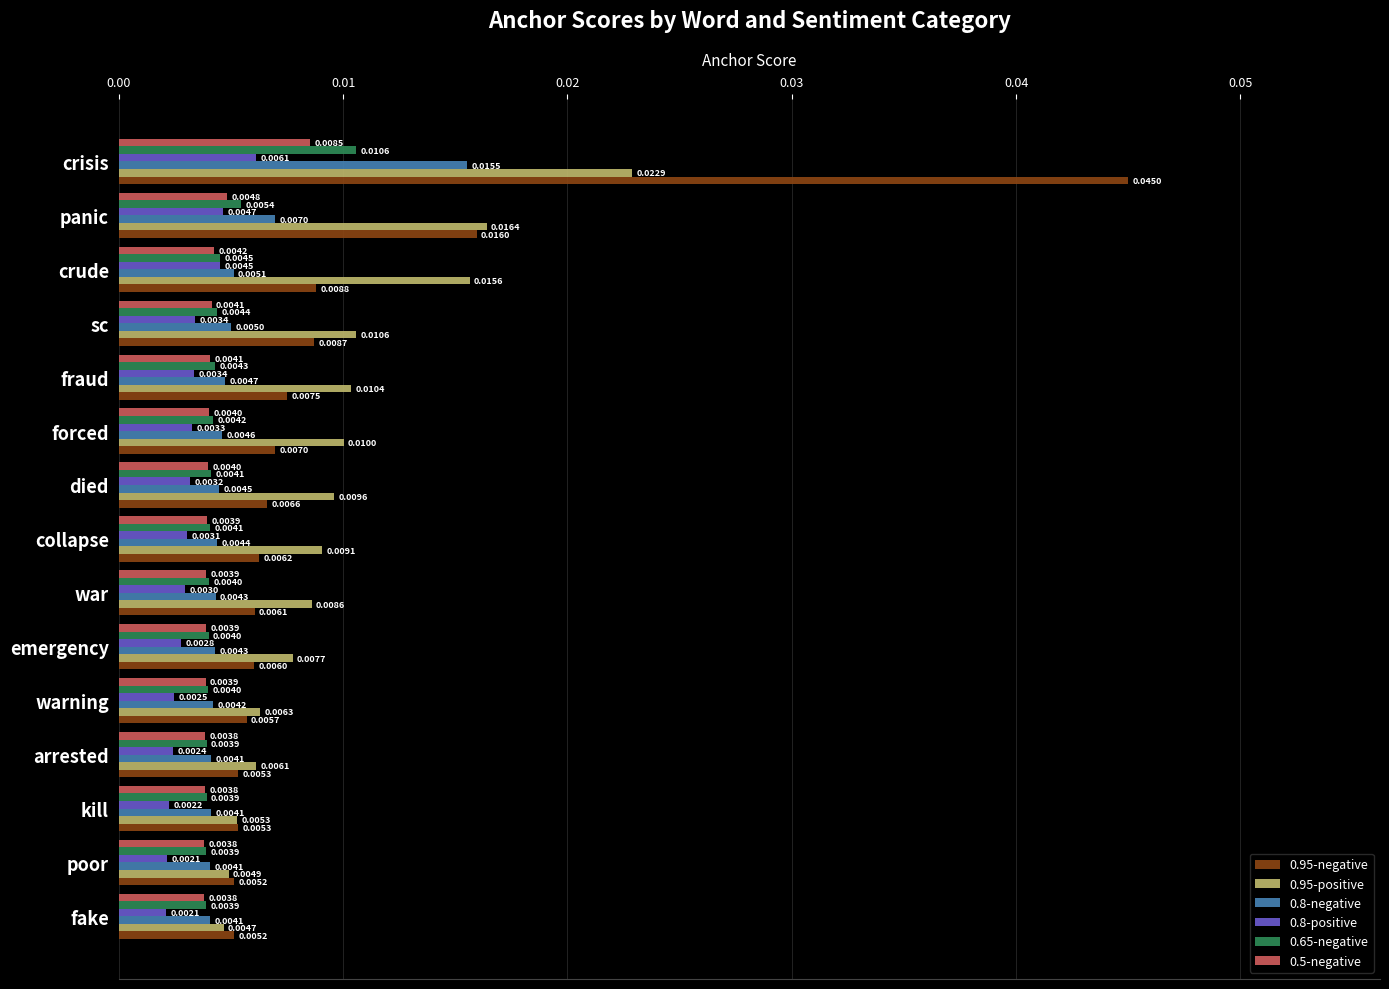

Between crisis and poor, which series saw the biggest shift?

0.95-negative